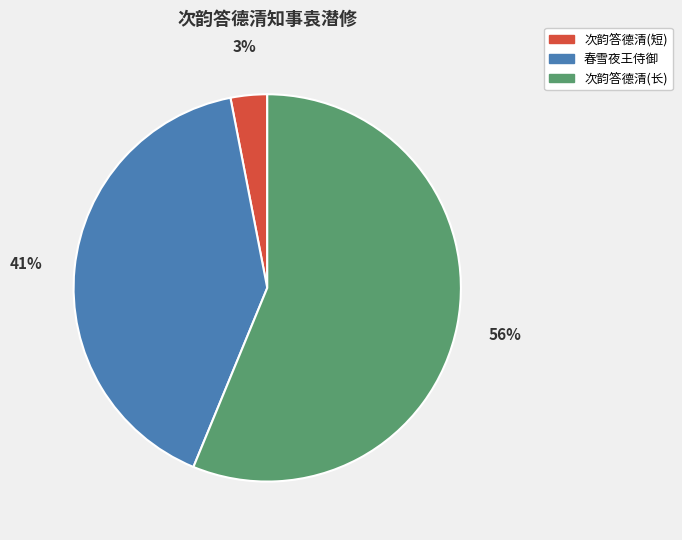

Approximately how many times larger is the value at 次韵答德清(长) compared to 春雪夜王侍御?

1.4